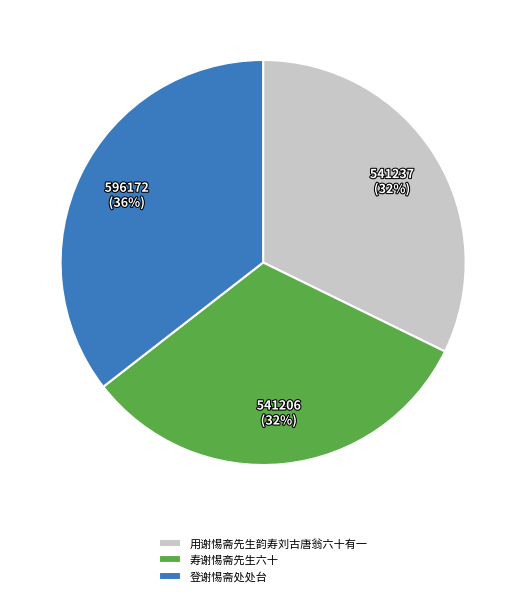

Approximately how many times larger is the value at 用谢惕斋先生韵寿刘古唐翁六十有一 compared to 寿谢惕斋先生六十?

1.0